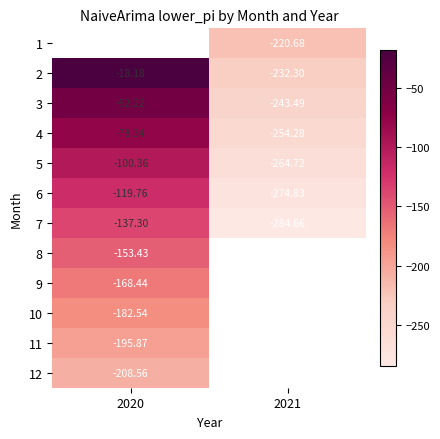

Is it true that row_2 equals -243.5 at 2021?

True